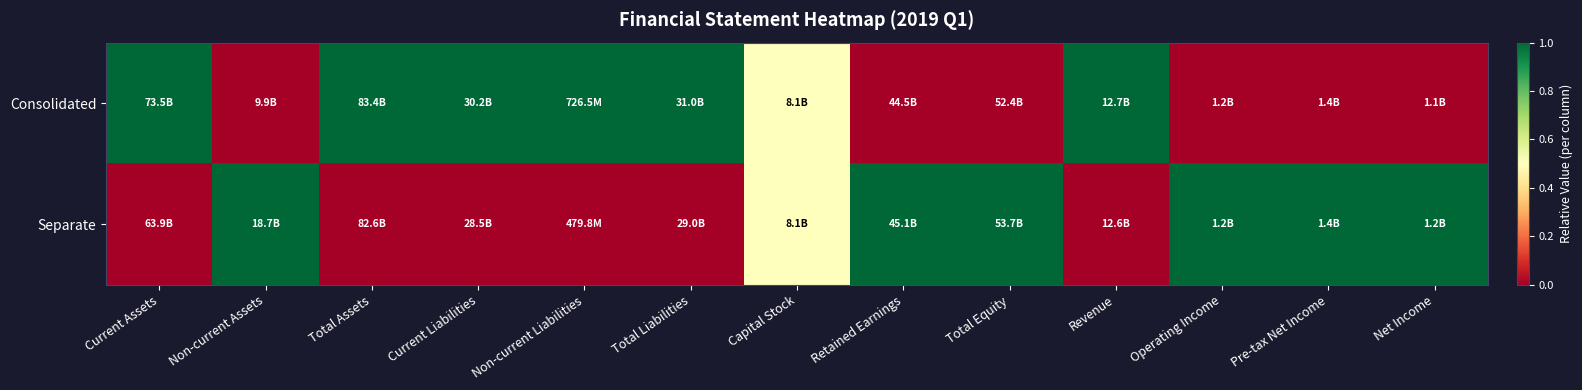

Which series has the widest spread of values?

Consolidated